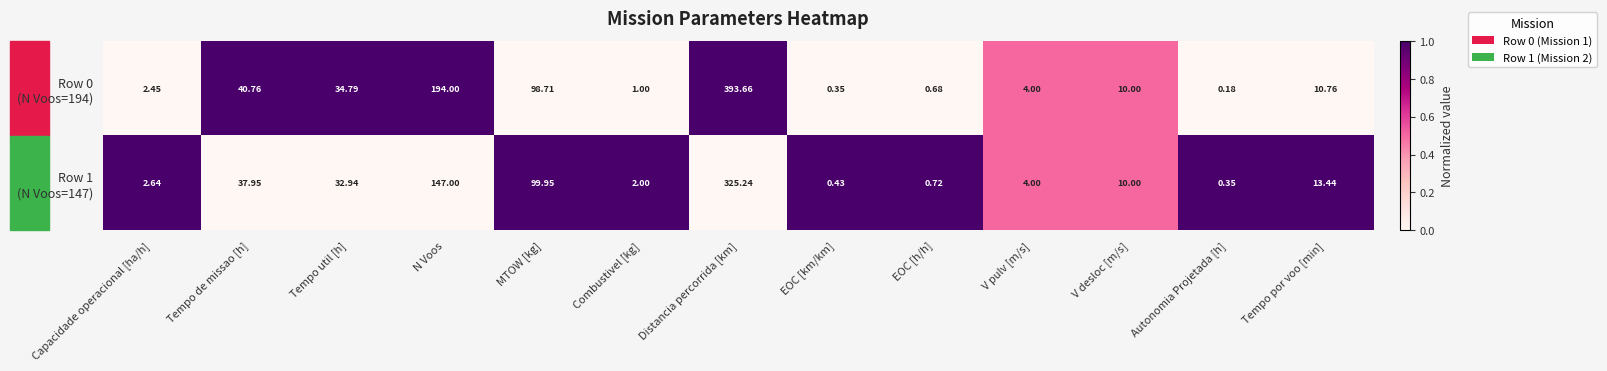

Count the number of data series in this chart.

2